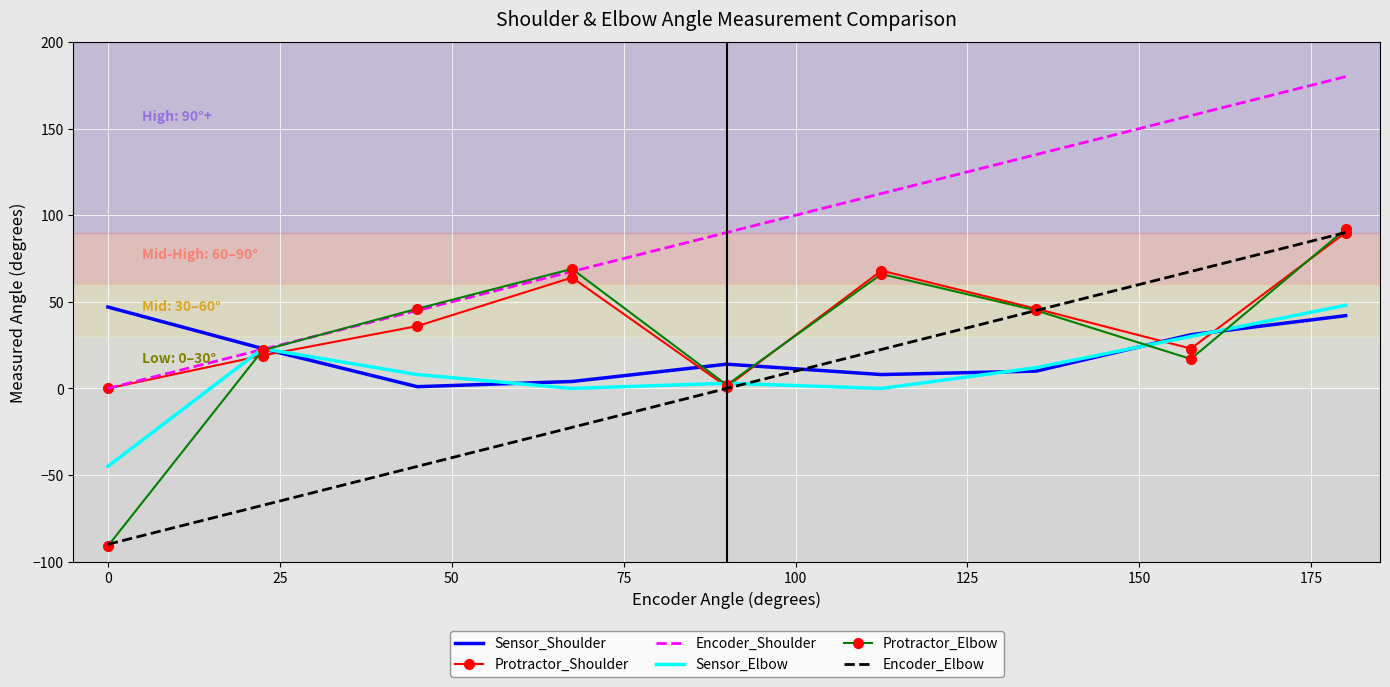

What are all the series names shown in the legend?

Sensor_Shoulder, Protractor_Shoulder, Encoder_Shoulder, Sensor_Elbow, Protractor_Elbow, Encoder_Elbow